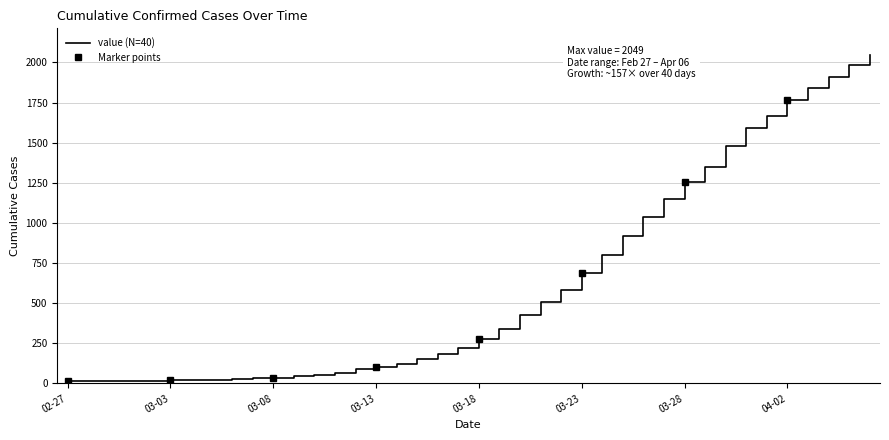

What is the difference between the values at 2020-03-11 and 2020-04-04?

1844